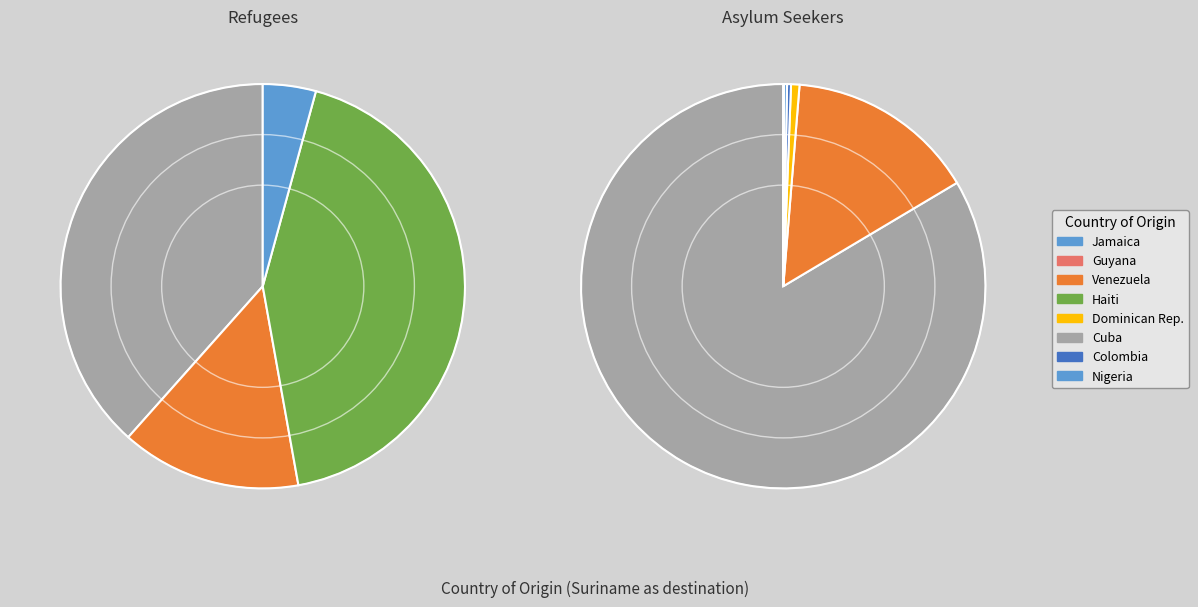

Which series has the largest range (max minus min)?

Haiti